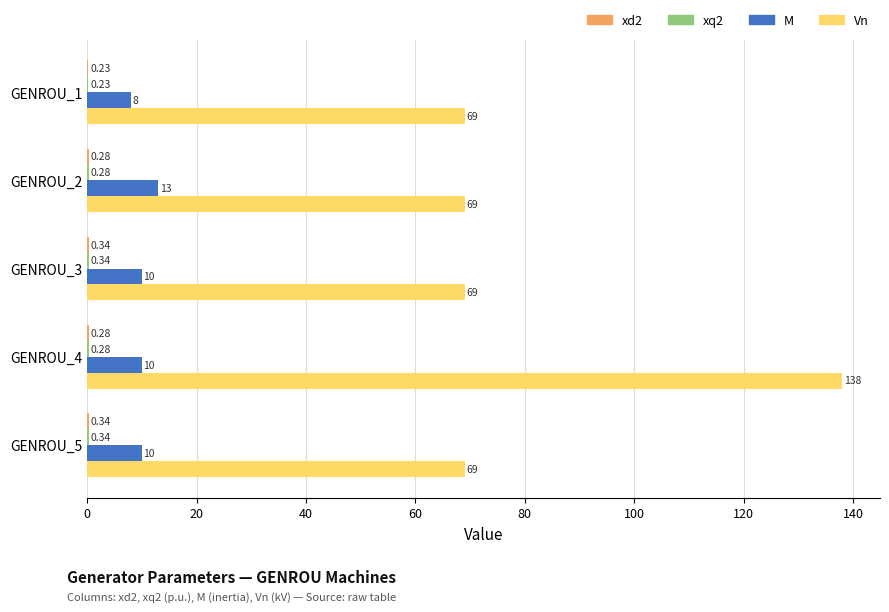

Which series changed the most between GENROU_1 and GENROU_5?

M